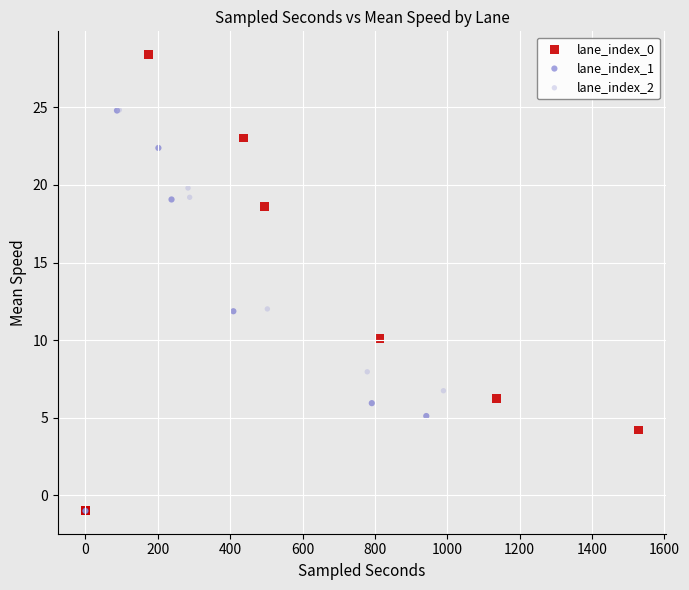

Which series has the widest spread of Y values?

lane_index_0